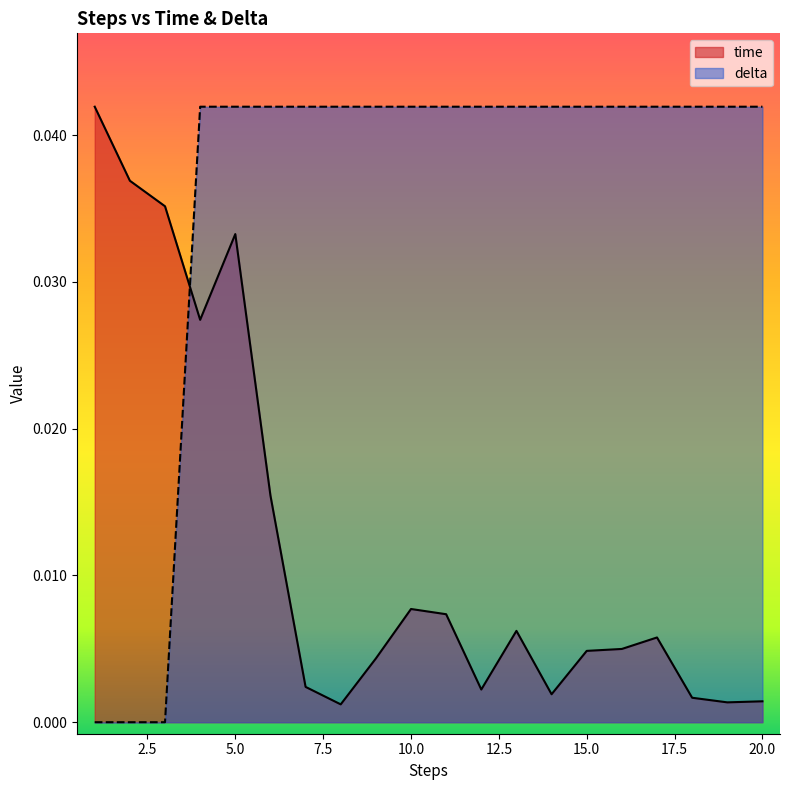

Which series changed the most between 4 and 16?

time